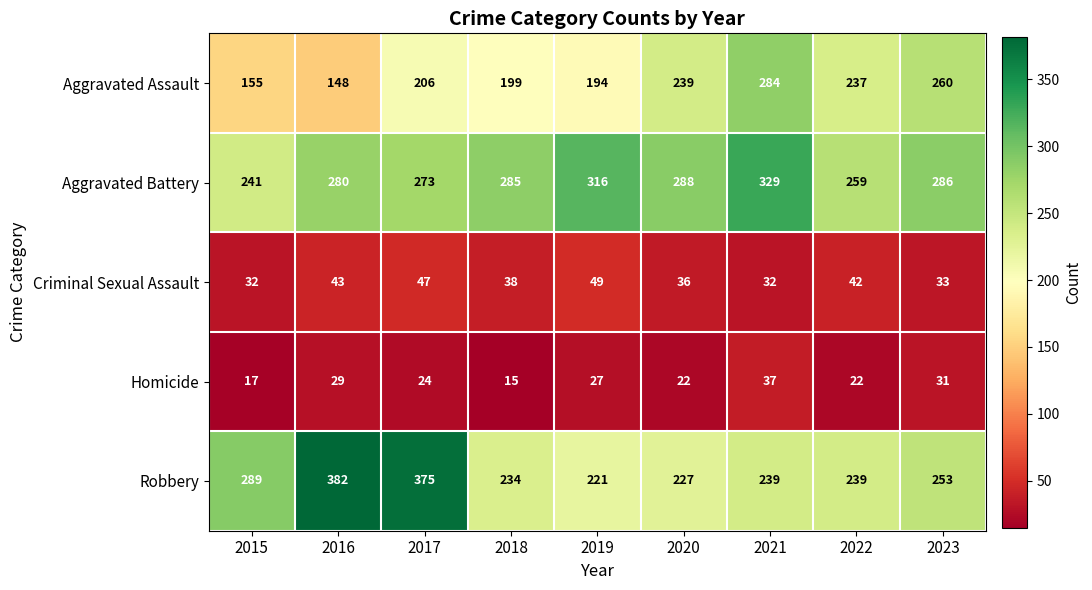

Which category has the highest value across all series?

2016